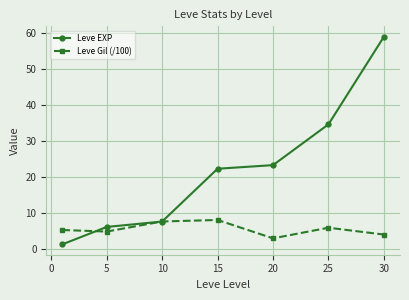

What is the value of the Leve Gil (/100) point at the 4th from the left?

8.1